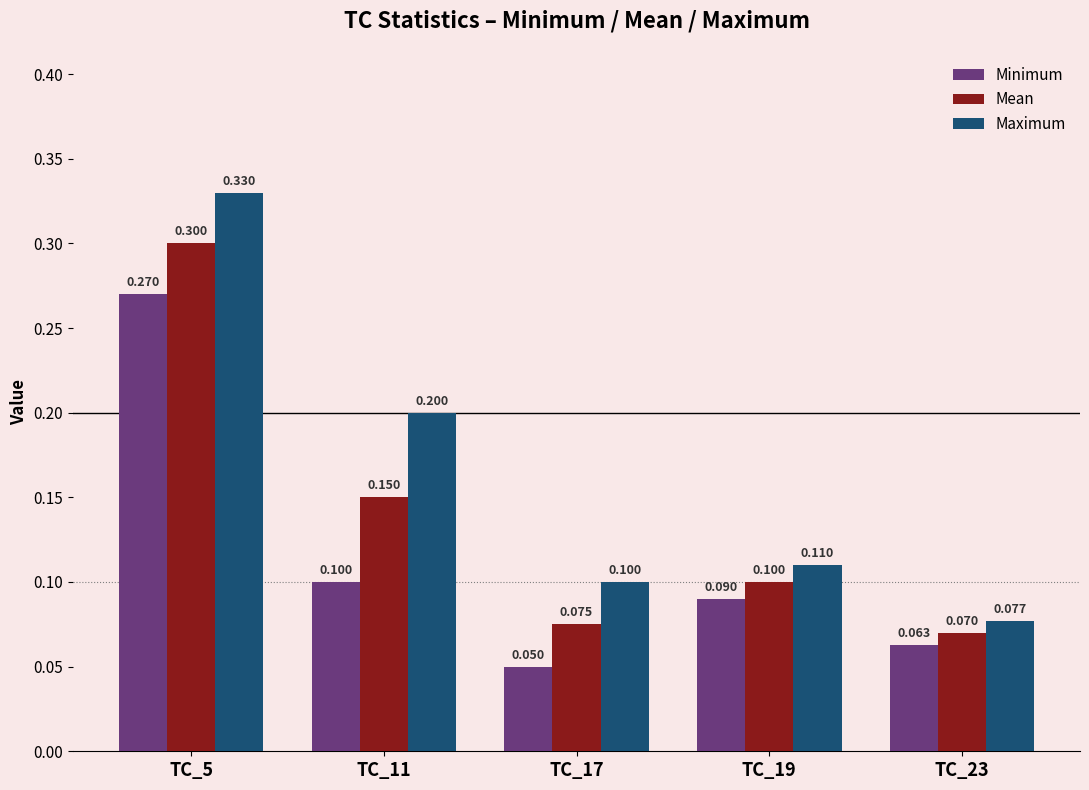

What value does the Minimum series have at TC_5?

0.3